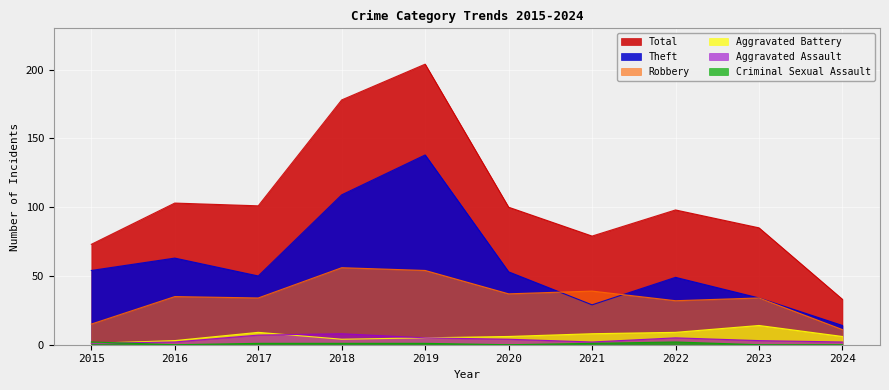

What is the difference between the Aggravated Assault values at 2015 and 2016?

1